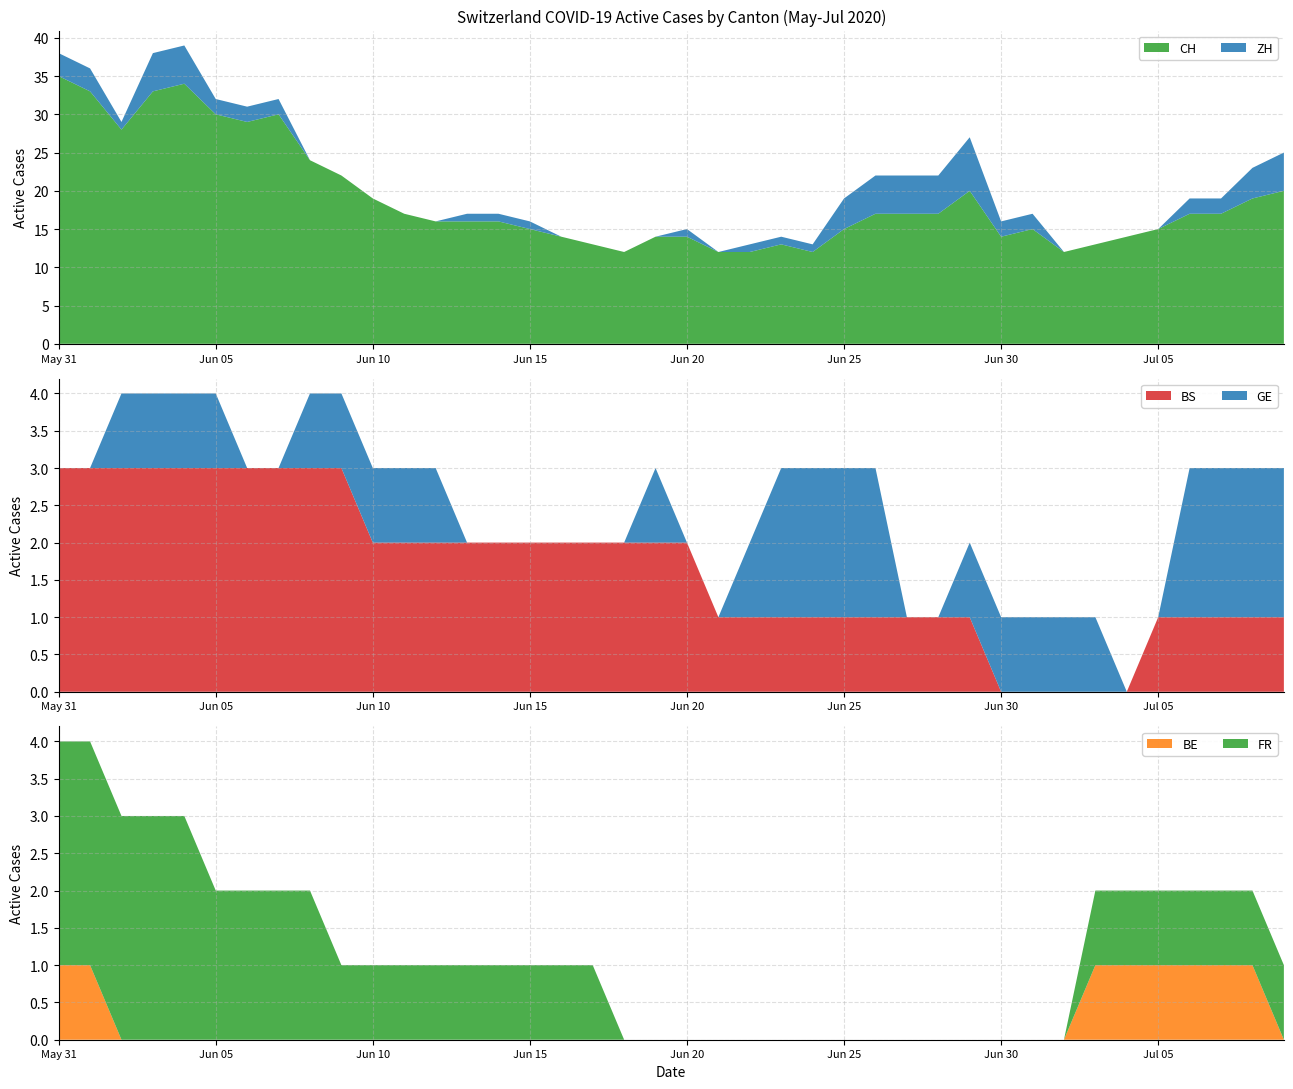

Reading right to left, extract all data points from this chart.

CH: 20	19	17	17	15	14	13	12	15	14	20	17	17	17	15	12	13	12	12	14	14	12	13	14	15	16	16	16	17	19	22	24	30	29	30	34	33	28	33	35
ZH: 5	4	2	2	0	0	0	0	2	2	7	5	5	5	4	1	1	1	0	1	0	0	0	0	1	1	1	0	0	0	0	0	2	2	2	5	5	1	3	3
BS: 1	1	1	1	1	0	0	0	0	0	1	1	1	1	1	1	1	1	1	2	2	2	2	2	2	2	2	2	2	2	3	3	3	3	3	3	3	3	3	3
GE: 2	2	2	2	0	0	1	1	1	1	1	0	0	2	2	2	2	1	0	0	1	0	0	0	0	0	0	1	1	1	1	1	0	0	1	1	1	1	0	0
BE: 0	1	1	1	1	1	1	0	0	0	0	0	0	0	0	0	0	0	0	0	0	0	0	0	0	0	0	0	0	0	0	0	0	0	0	0	0	0	1	1
FR: 1	1	1	1	1	1	1	0	0	0	0	0	0	0	0	0	0	0	0	0	0	0	1	1	1	1	1	1	1	1	1	2	2	2	2	3	3	3	3	3